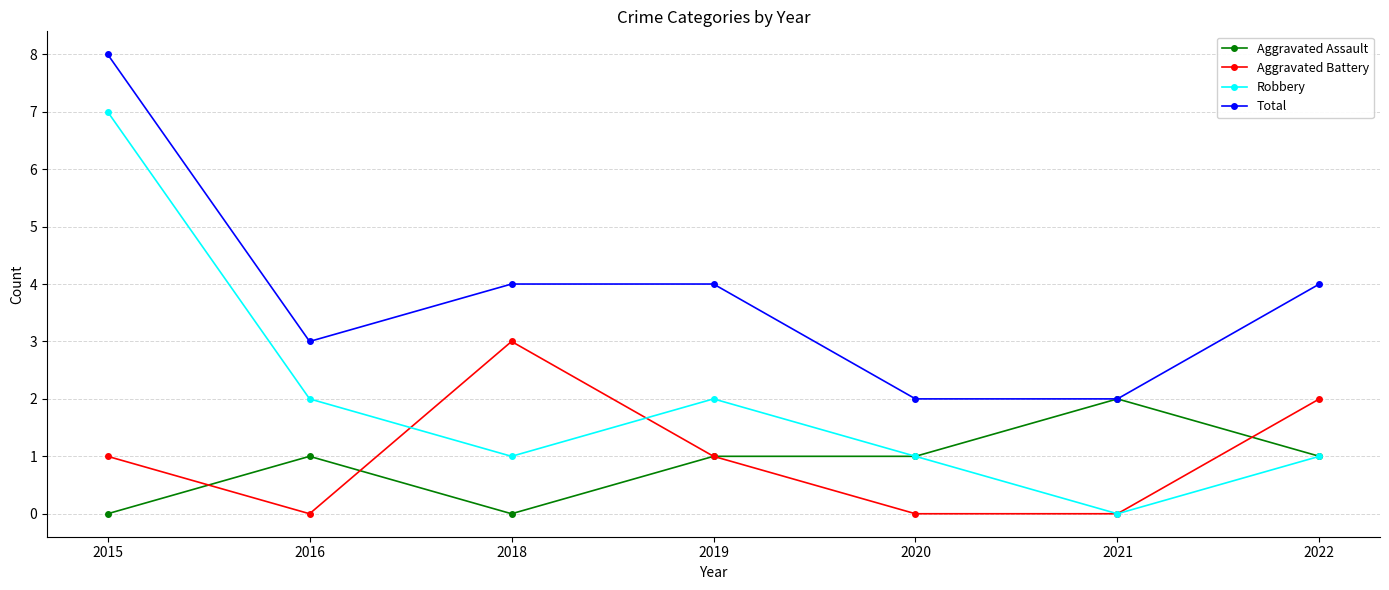

Which series has the widest spread of values?

Robbery